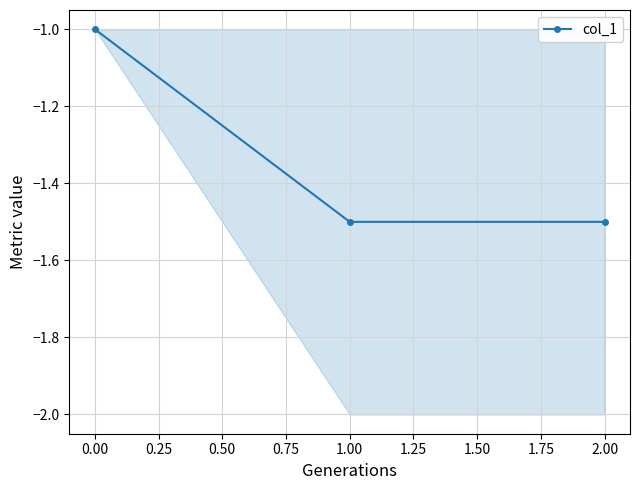

True or false: col_1 has a value of -0.6 at 2.00.

False